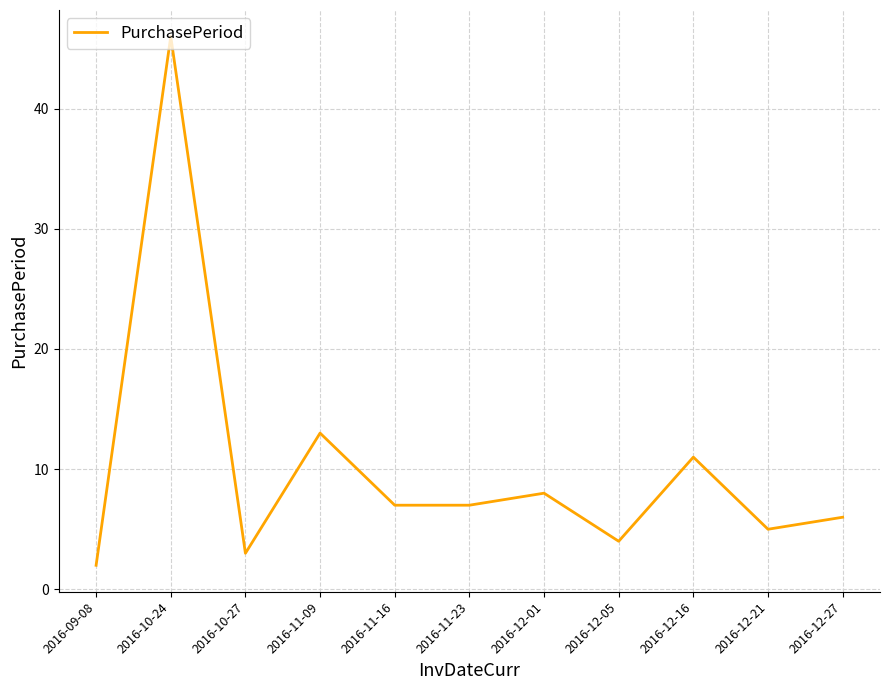

At which label is the value closest to 24?

2016-11-09